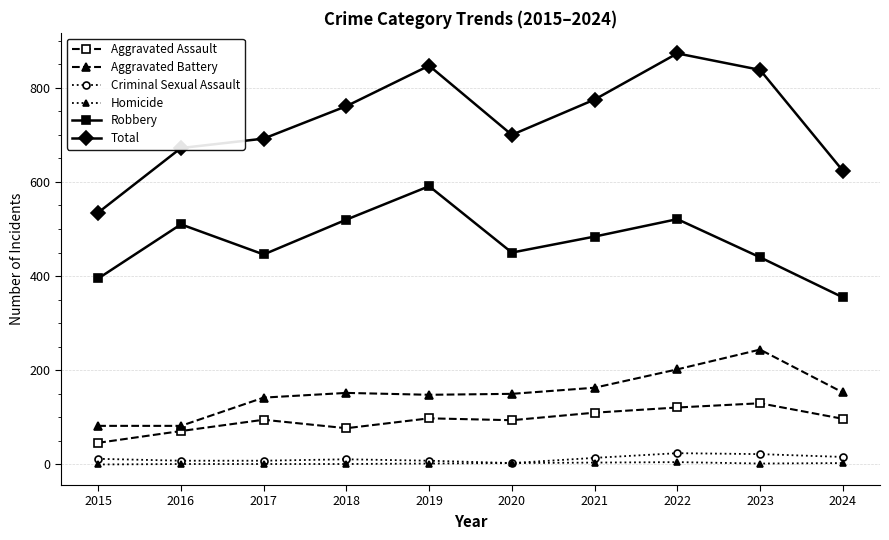

What are all the series names shown in the legend?

Aggravated Assault, Aggravated Battery, Criminal Sexual Assault, Homicide, Robbery, Total